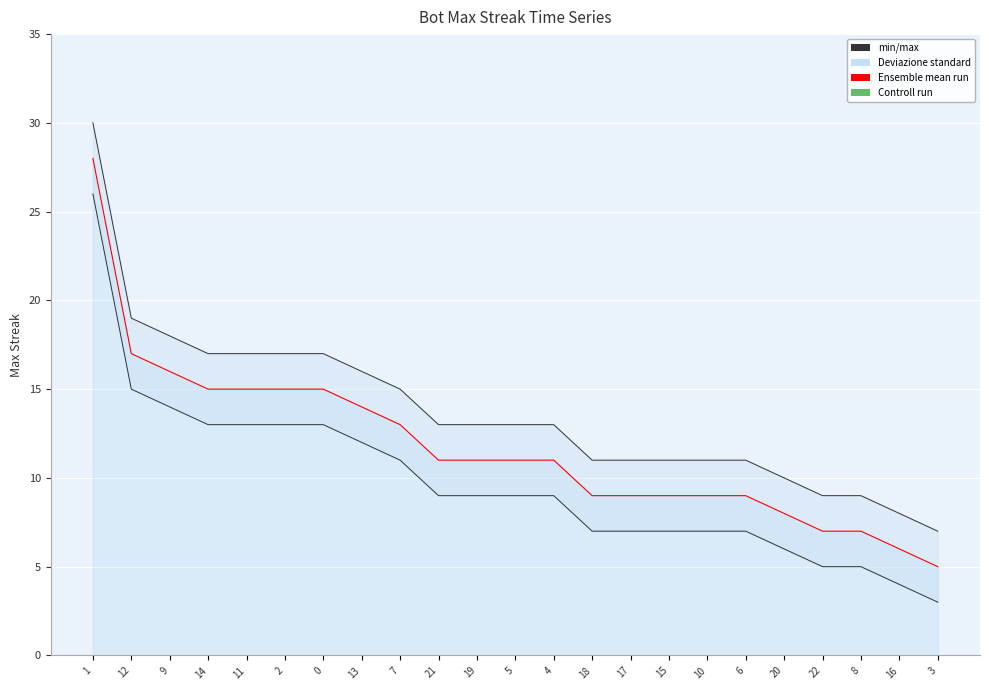

At how many categories does at least one series exceed 21?

1